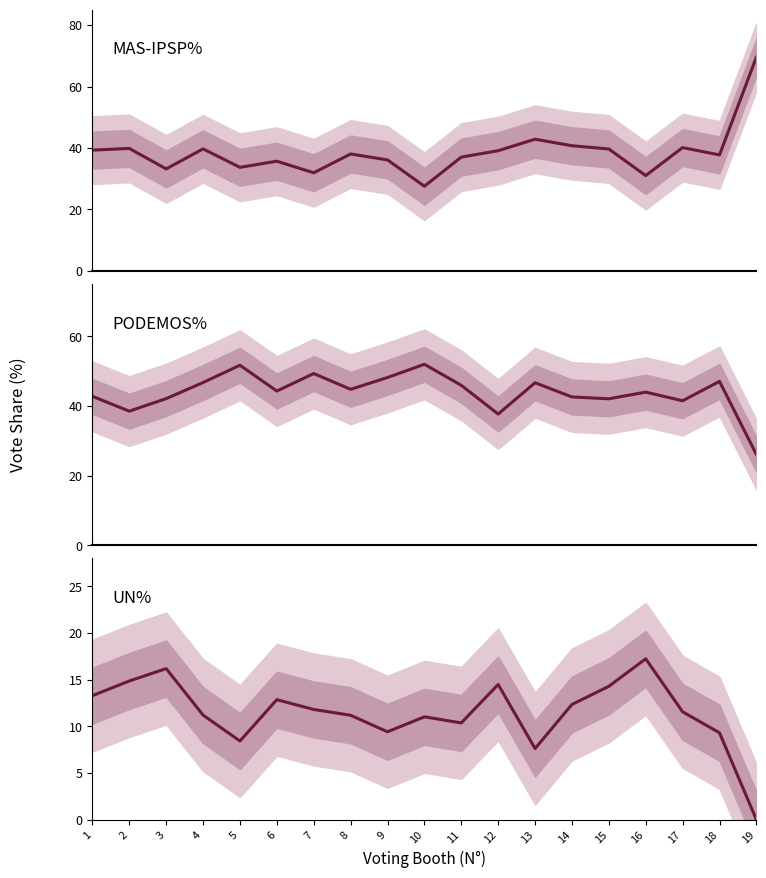

True or false: MAS-IPSP% has more than 1 points higher than both neighbors.

True